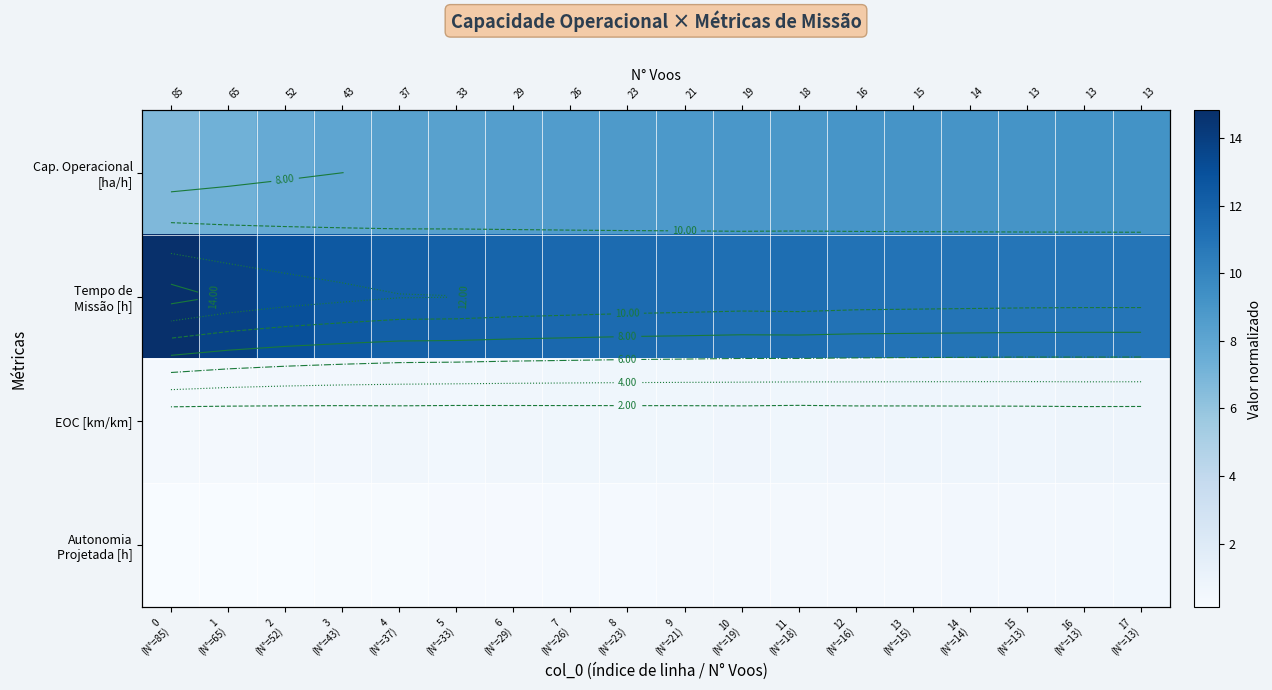

Is the value of Tempo de Missão [h] at 6 (N°=29) greater than the value of EOC [km/km] at 15 (N°=13)?

Yes